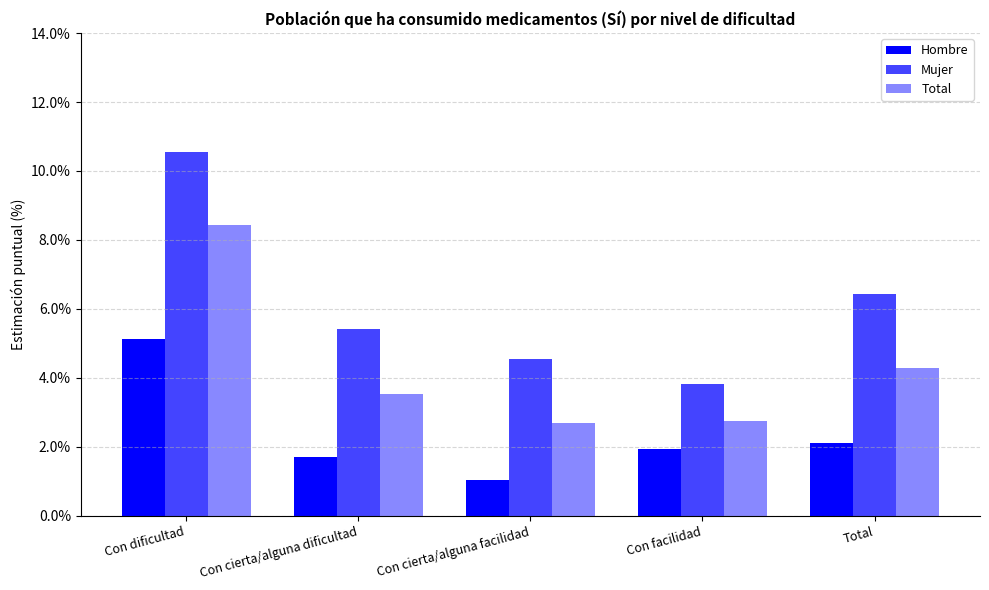

Does the chart contain stacked bars?

No